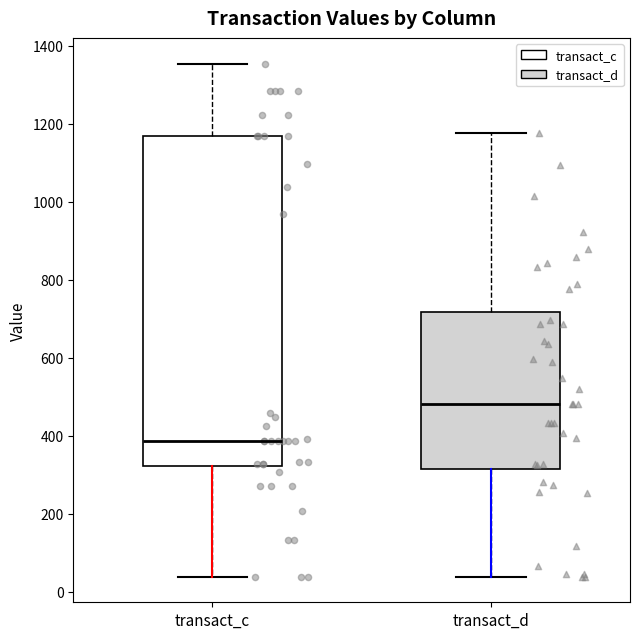

Comparing the boxes themselves (not the whiskers), which one is the tallest?

transact_c